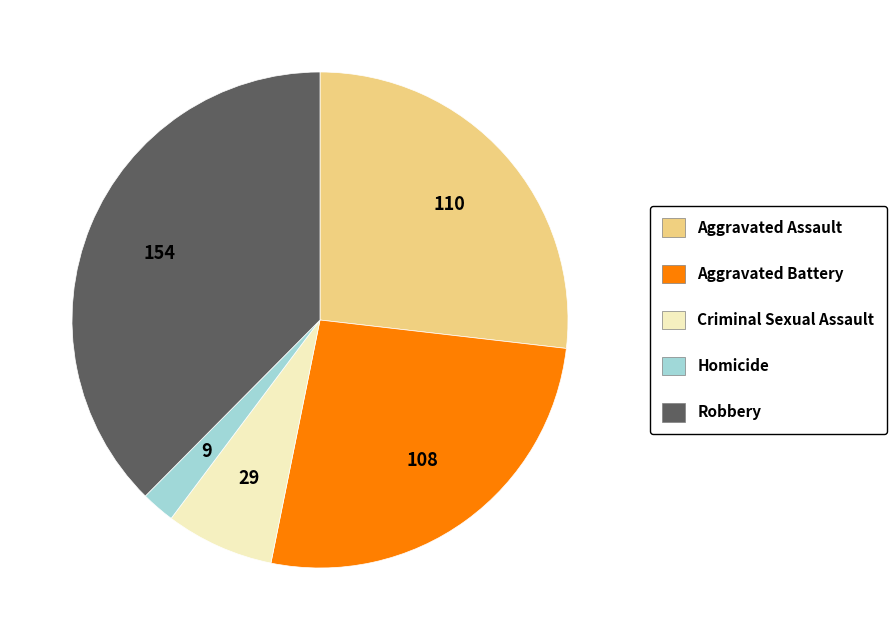

Between Aggravated Assault and Robbery, which is larger?

Robbery